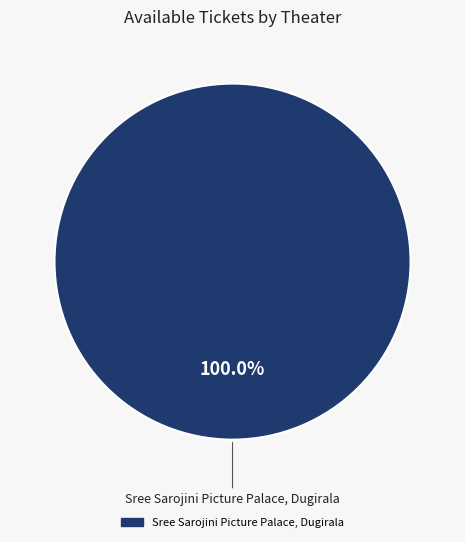

Is there a majority slice in this chart?

Yes